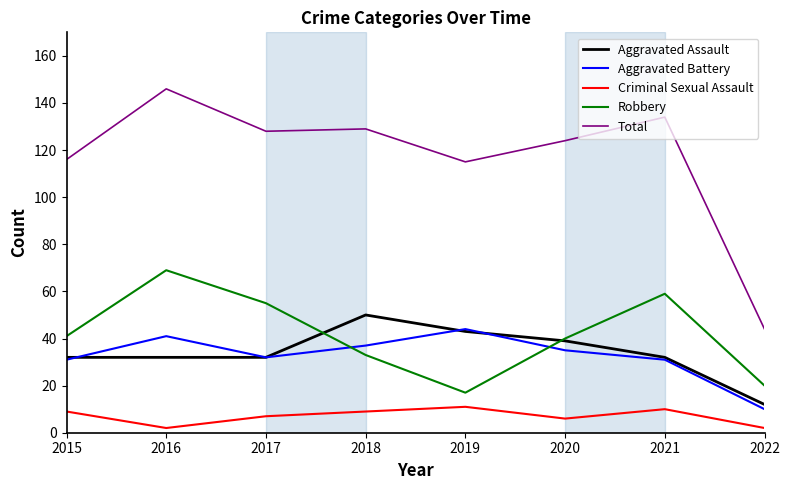

The Robbery series shows 33 at 2018. True or false?

True